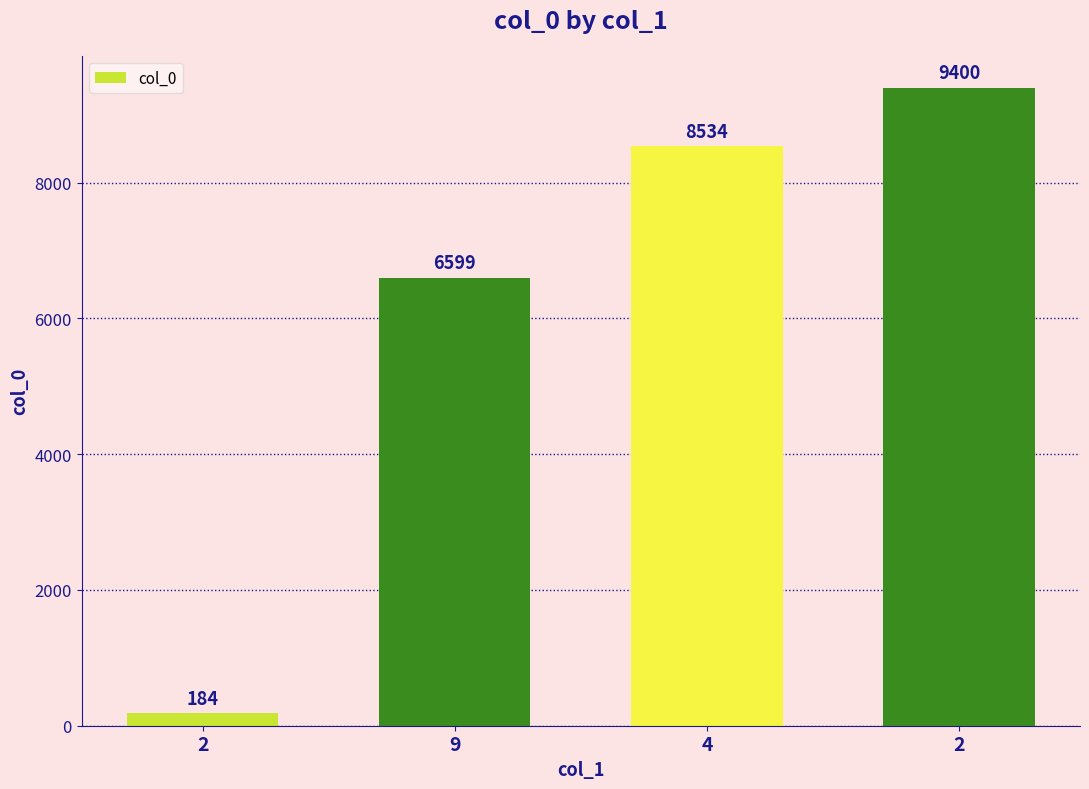

Reading right to left, what are all the values shown in this chart?

9400	8534	6599	184